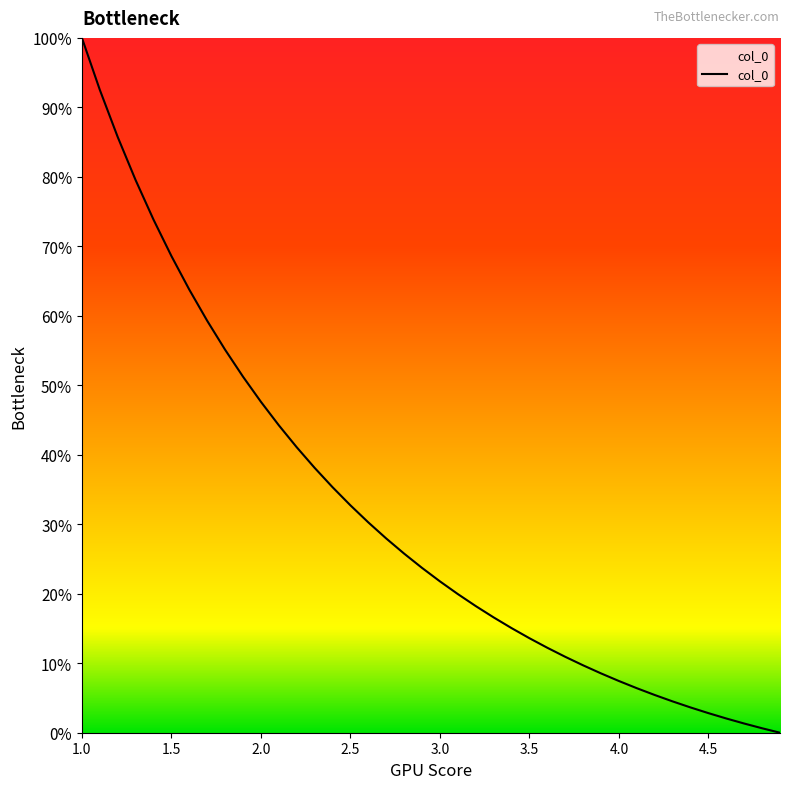

Does the chart display data point markers on the line(s)?

No